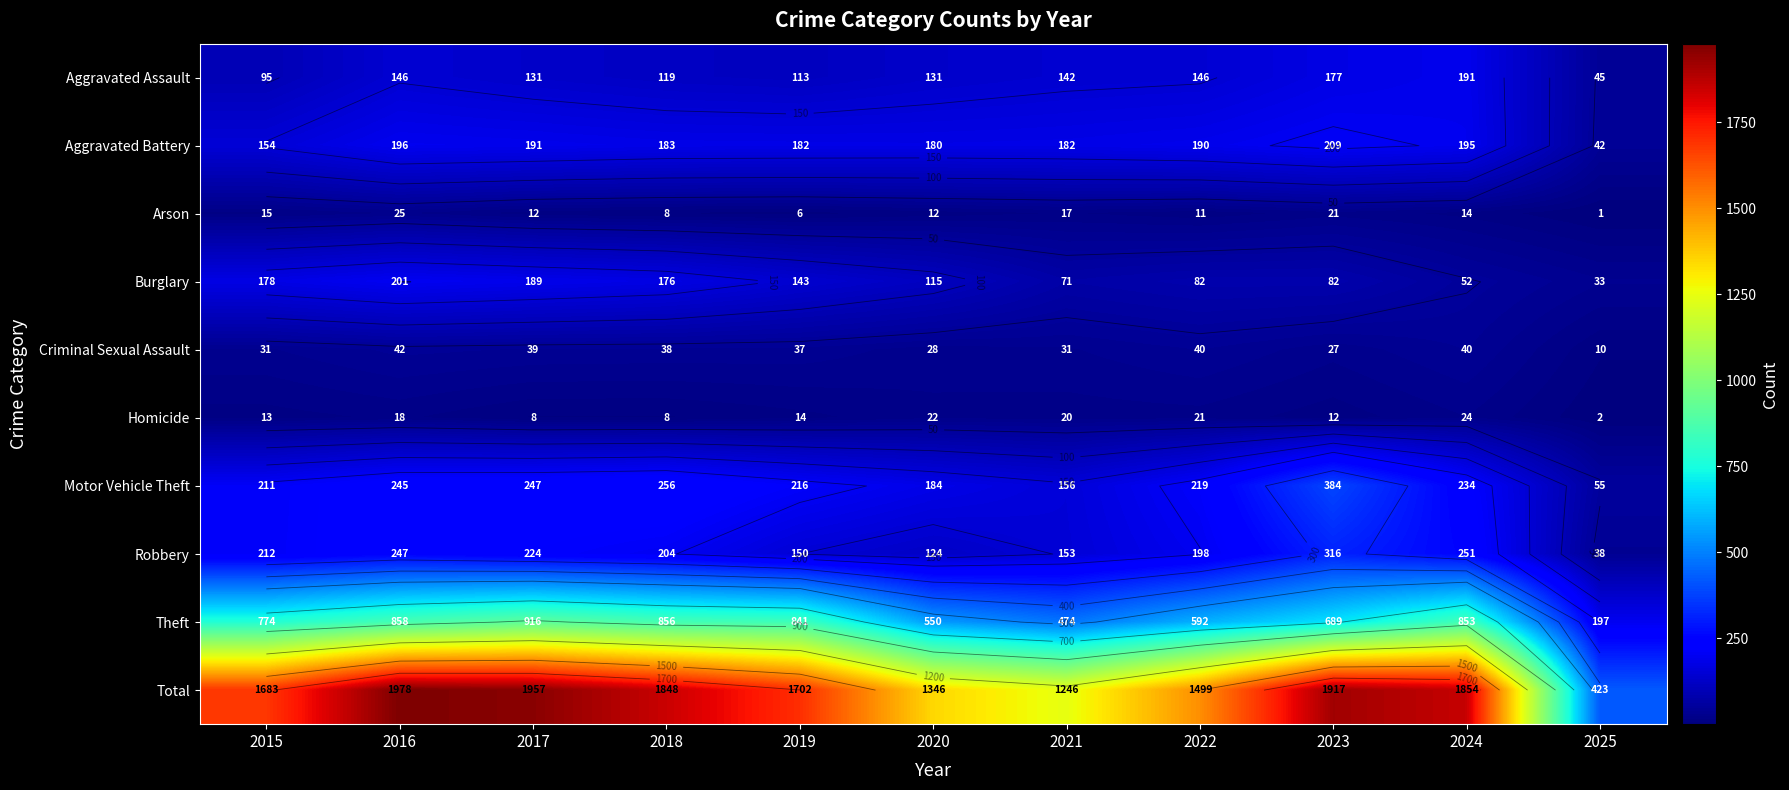

What is the highest value of the Theft series?

916